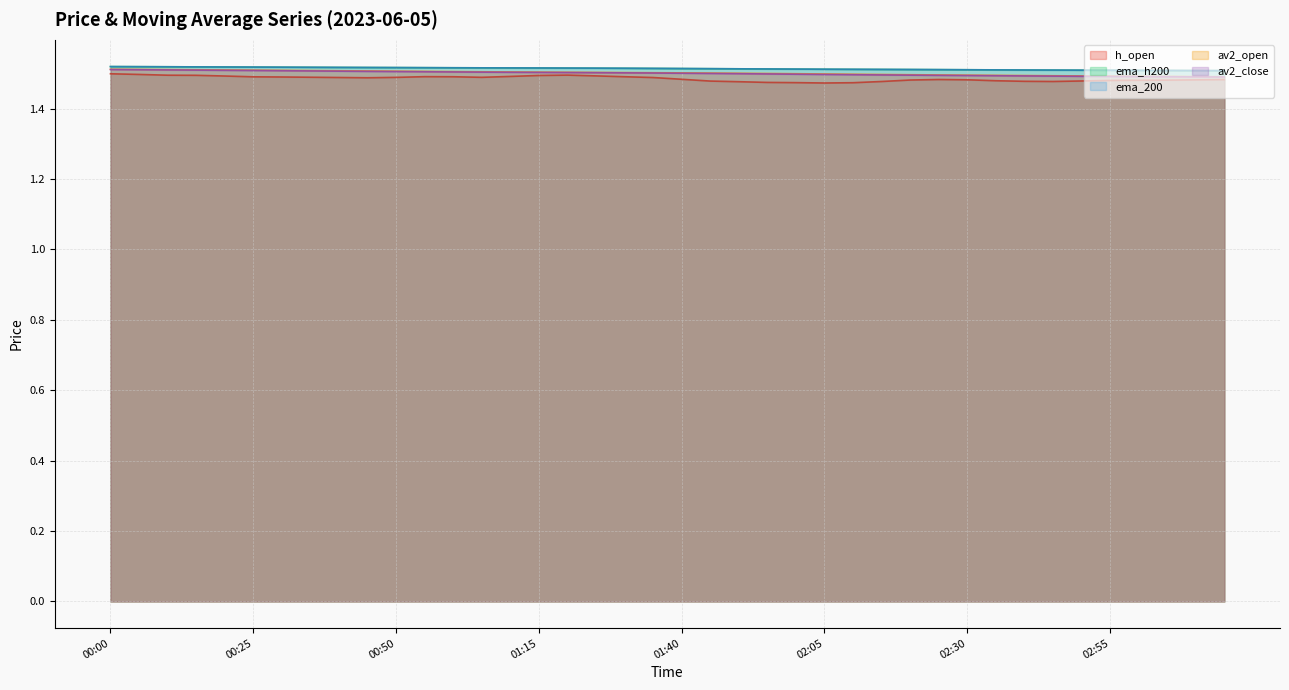

What is the smallest value displayed?

1.5